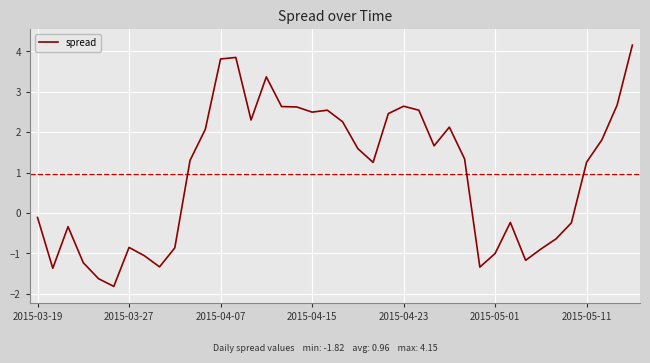

How many lines are shown in the chart?

1